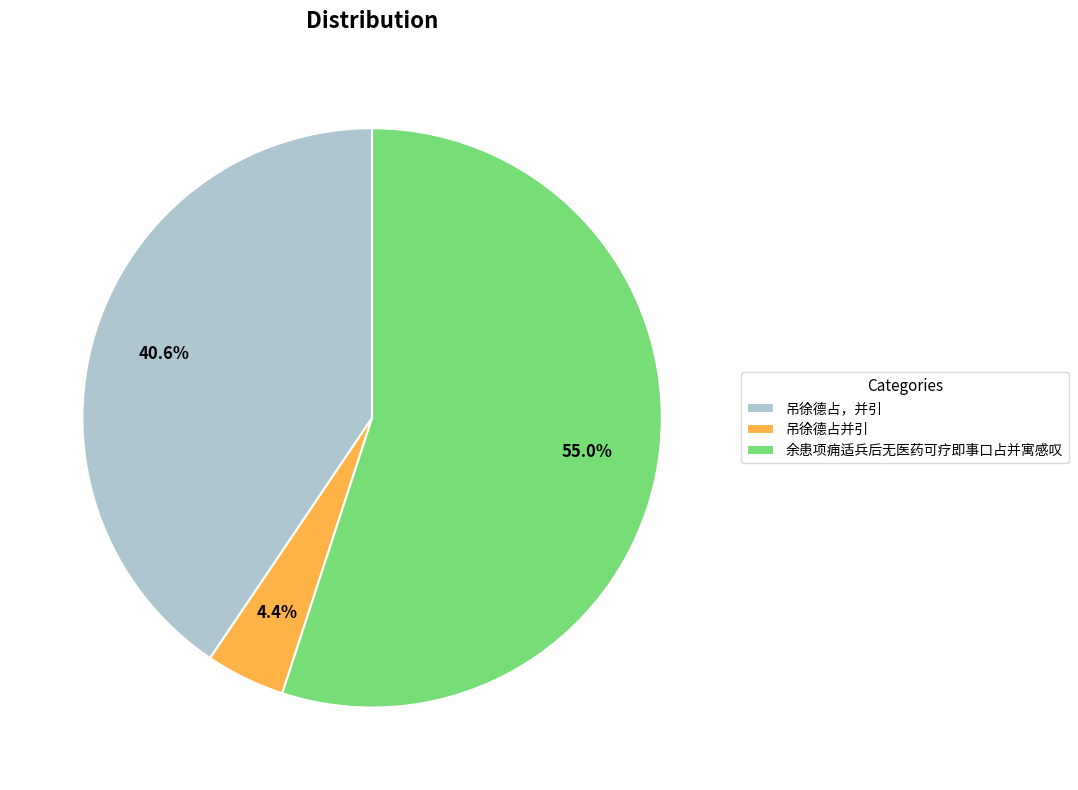

Does 吊徐德占，并引 account for over 50% of the chart?

No